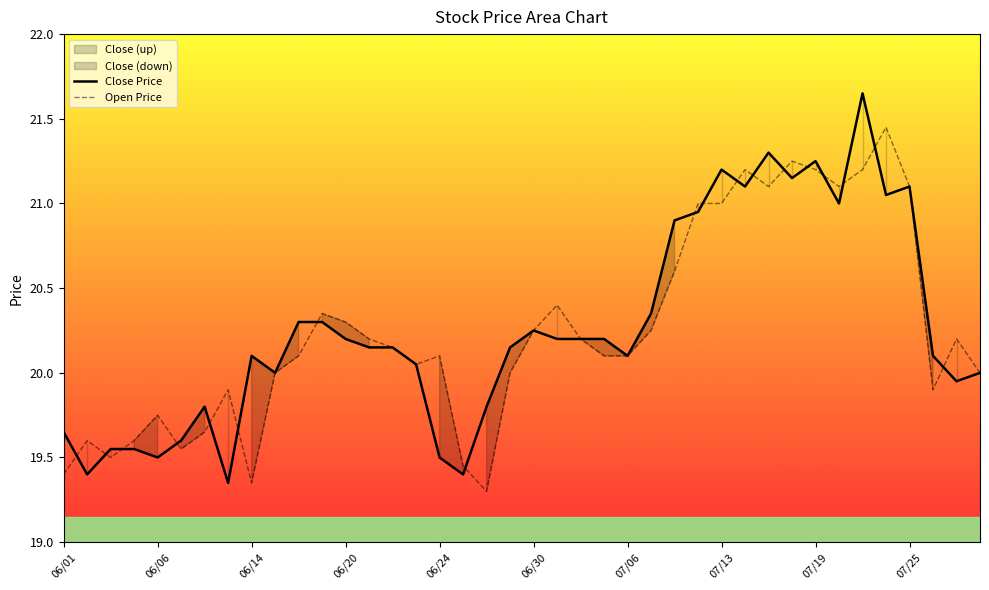

True or false: Open Price has a value of 19.9 at 37.

True